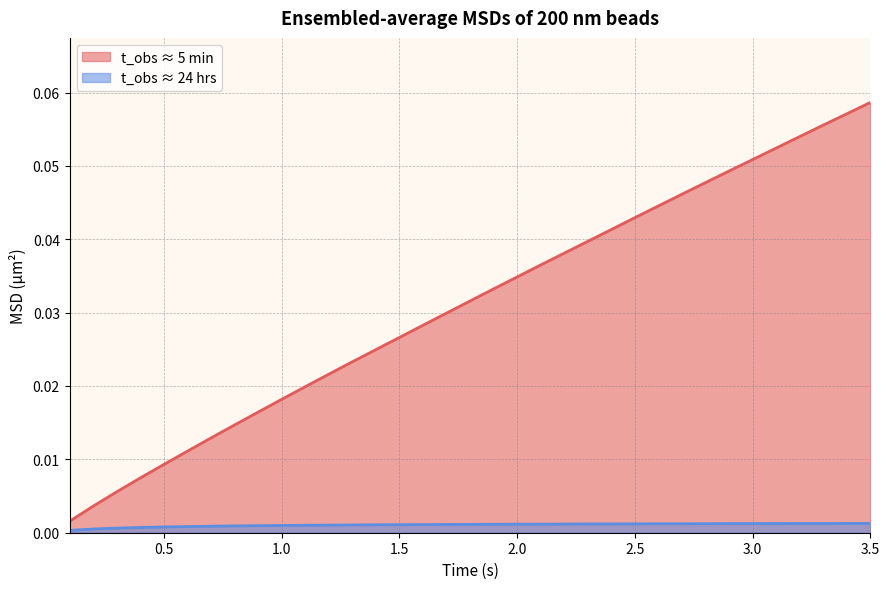

What is the difference between the maximum and second lowest values in the t_obs ≈ 5 min series?

0.1